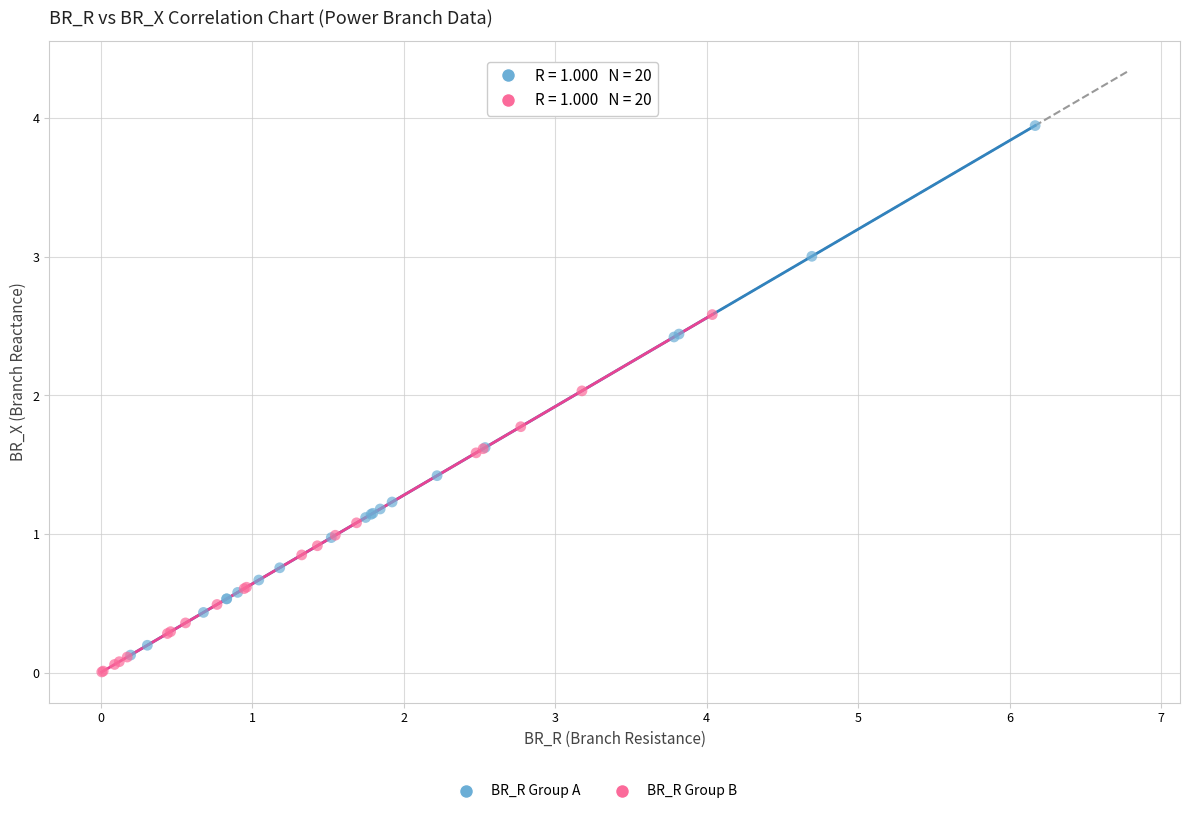

Which series has the largest Y range (max minus min)?

BR_R Group A